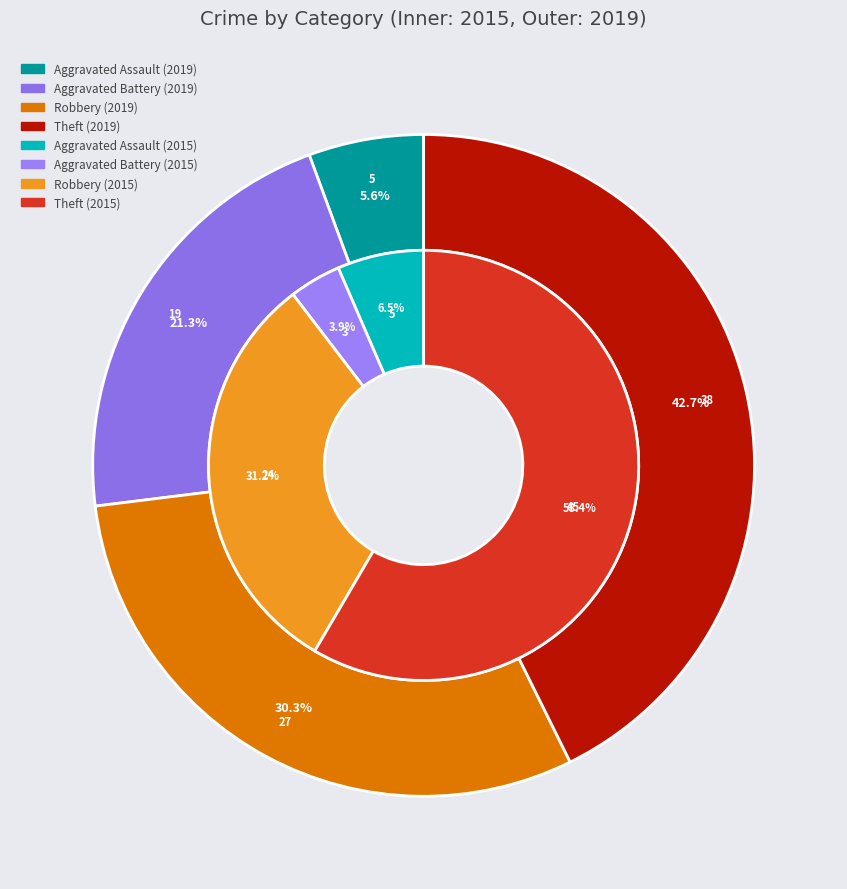

Rank the series by their maximum value, from highest to lowest.

values_2015, values_2019